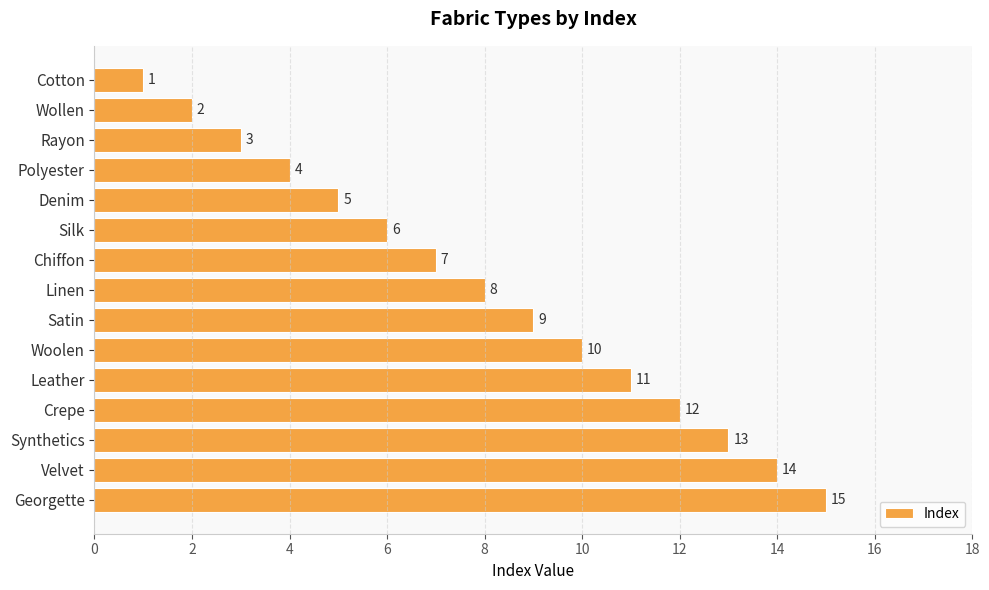

Which category has the highest value across all series?

Georgette